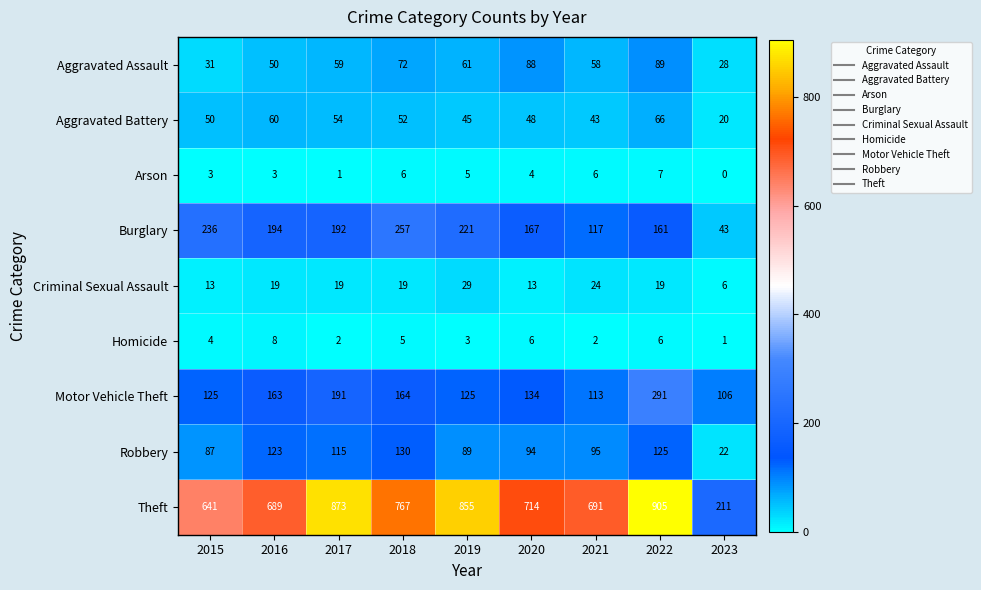

At 2019, list the series in order from largest to smallest.

Theft, Burglary, Motor Vehicle Theft, Robbery, Aggravated Assault, Aggravated Battery, Criminal Sexual Assault, Arson, Homicide